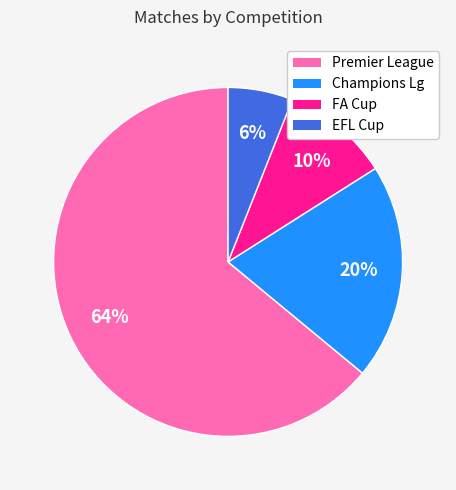

Between FA Cup and Premier League, which is larger?

Premier League